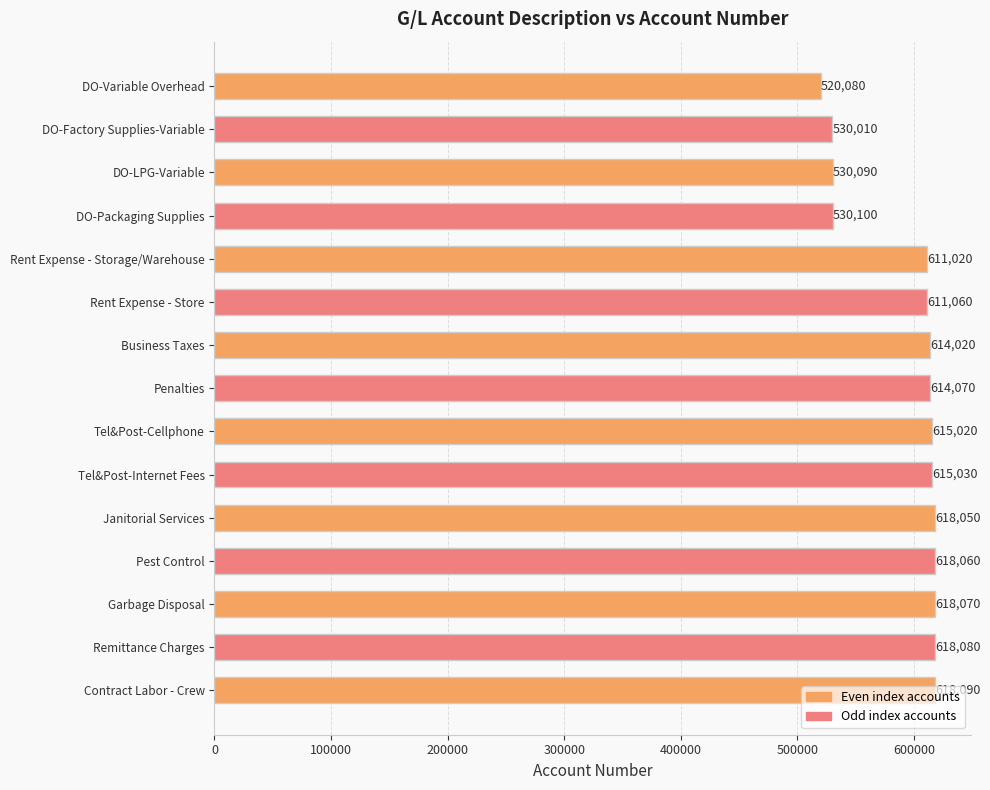

What is the average value?

592057